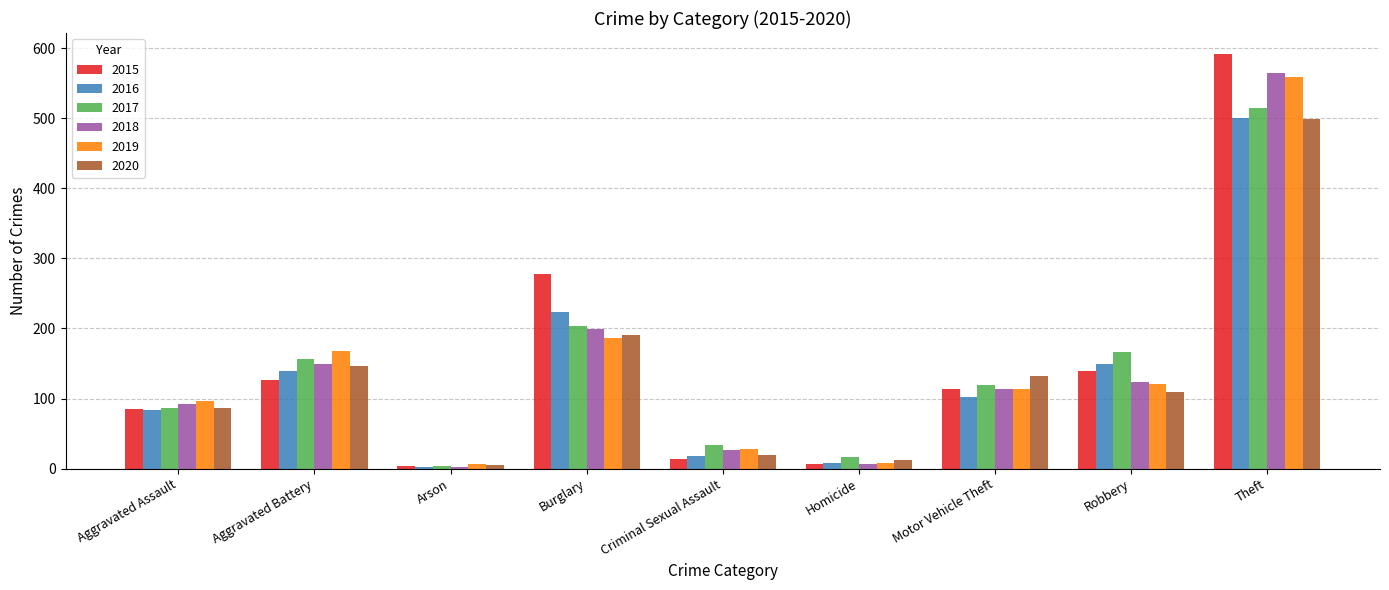

How many groups of bars are there?

9